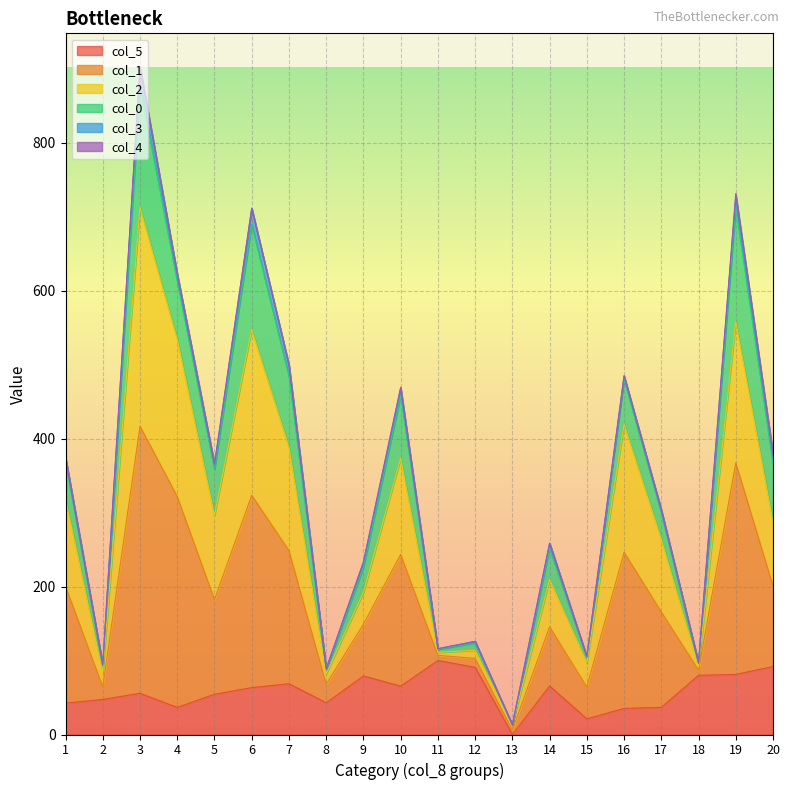

What is the maximum value shown in the chart?

877.7